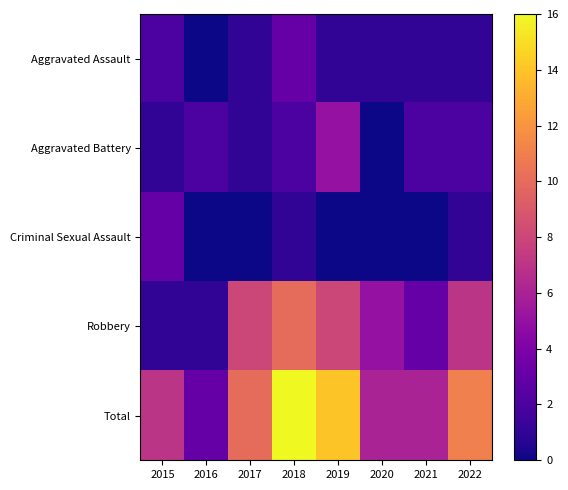

Which category has the highest value across all series?

2018